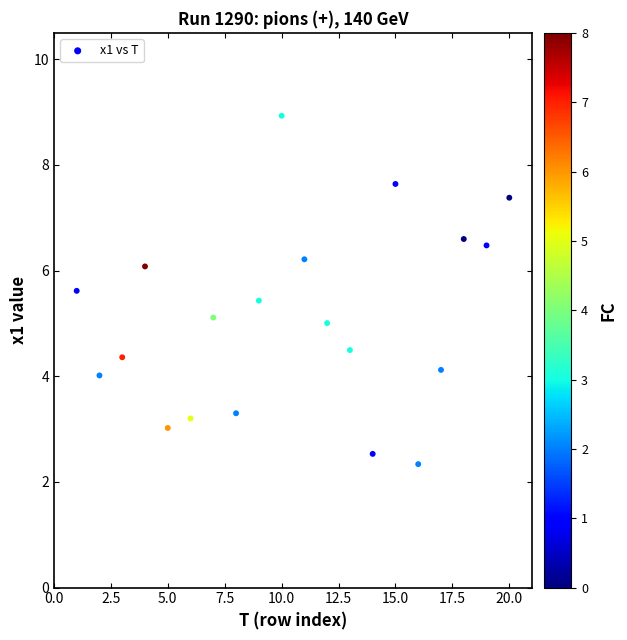

What is the range of X values (max minus min)?

19.0